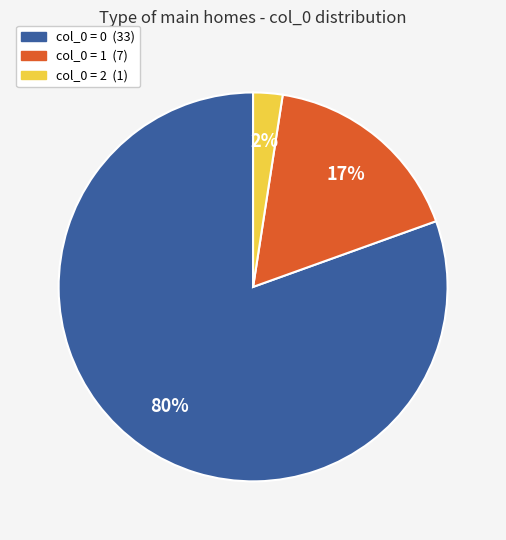

Is there any slice that represents more than half of the pie?

Yes